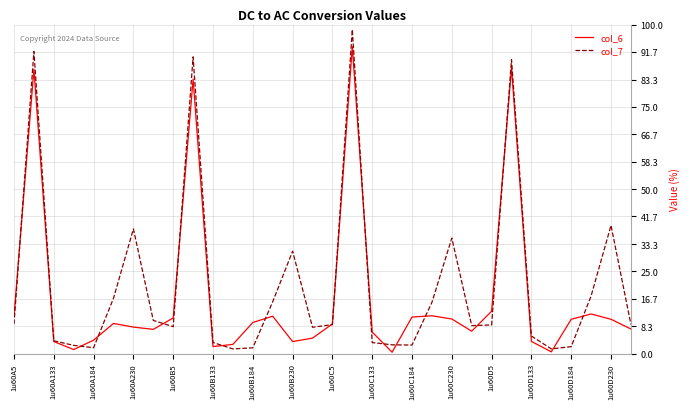

Which series has the largest total across all categories?

col_7